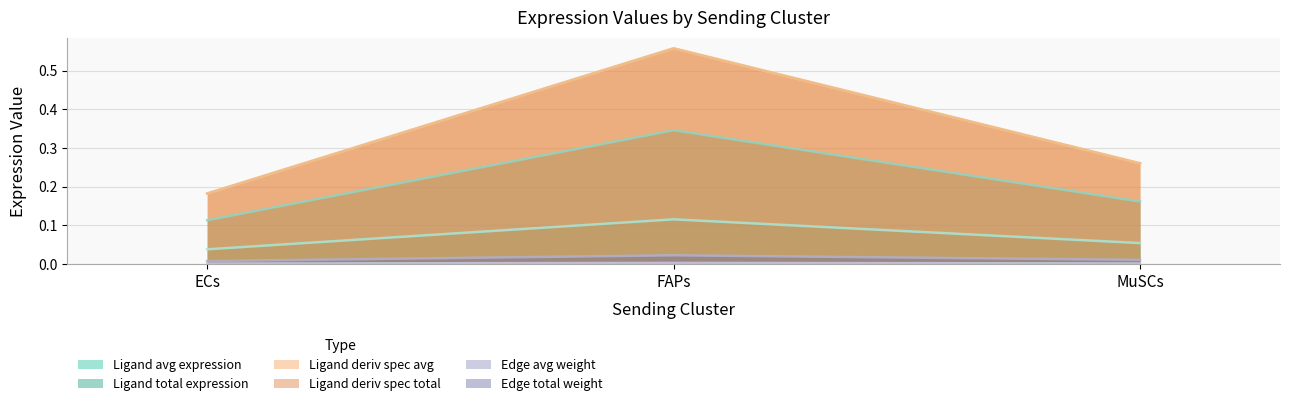

Which has a higher value, ECs or FAPs?

FAPs